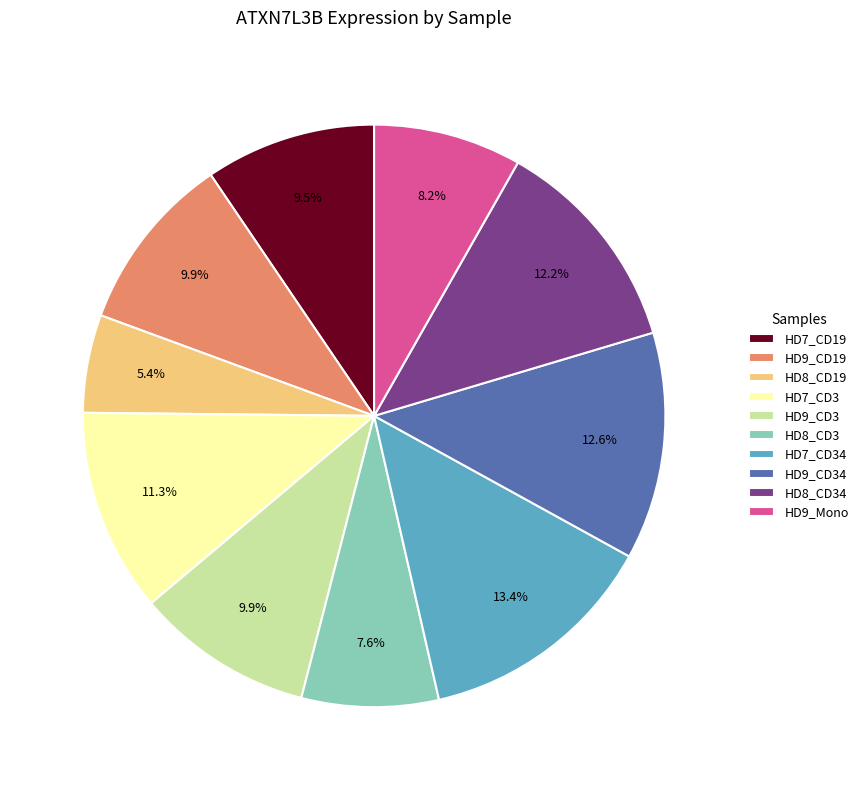

To the nearest percent, what percentage of the pie is HD9_Mono?

8%